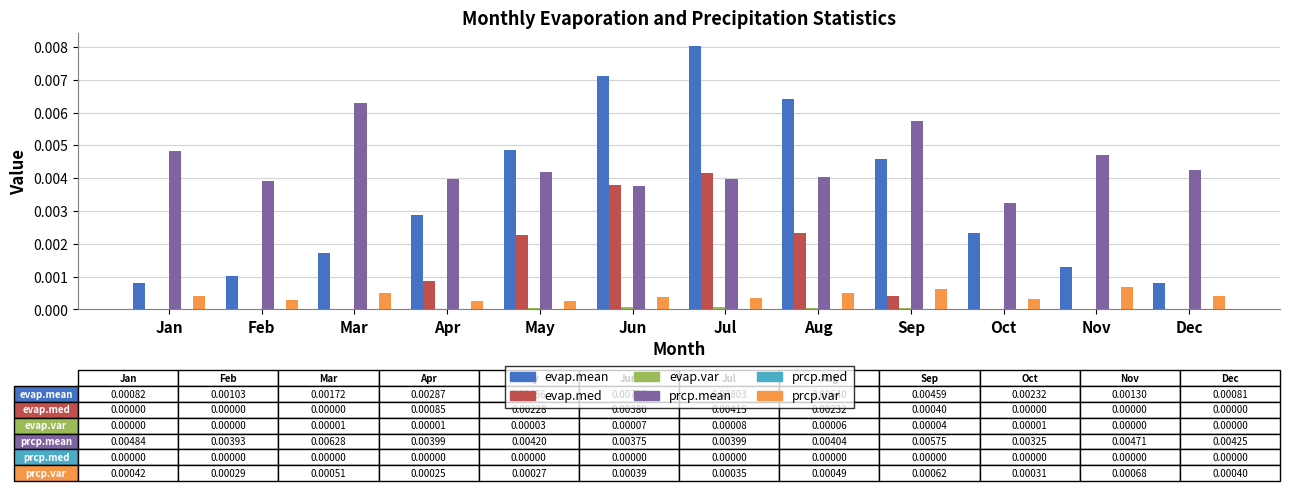

How many distinct data groups are displayed?

5